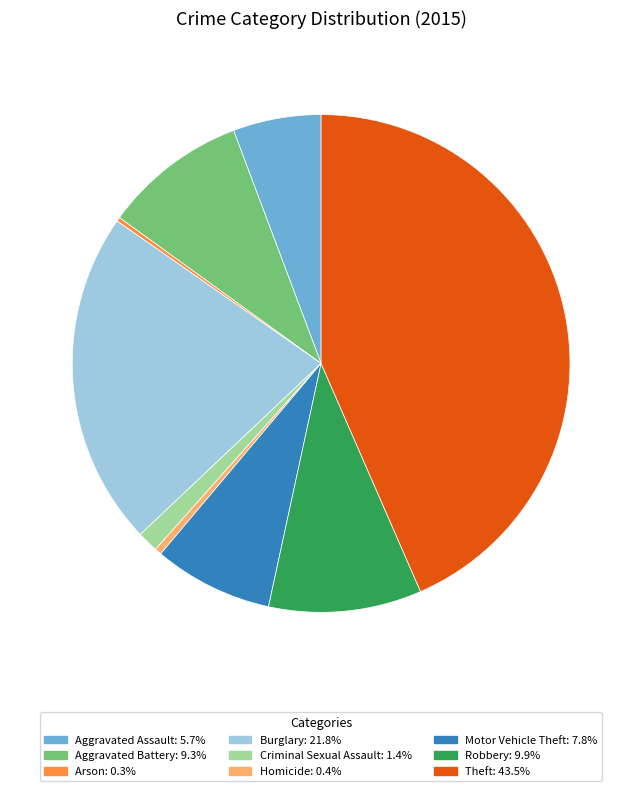

Is the sum of Homicide and Aggravated Assault greater than half?

No